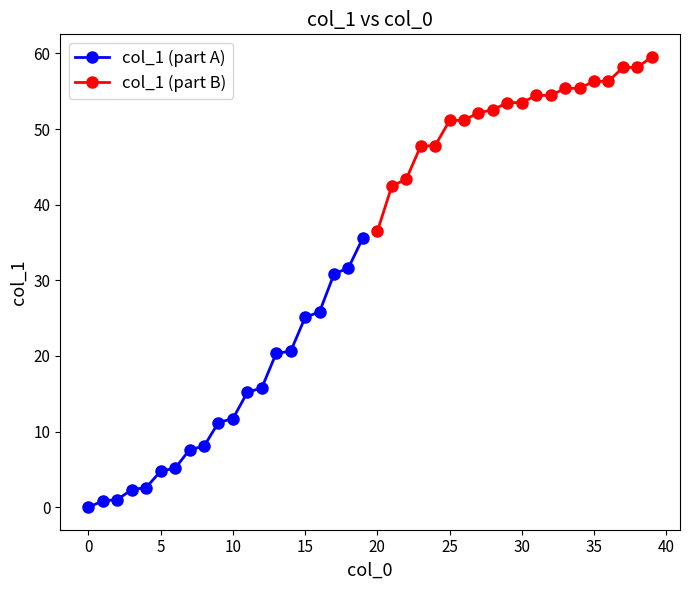

What is the maximum value for col_1 (part A)?

35.6